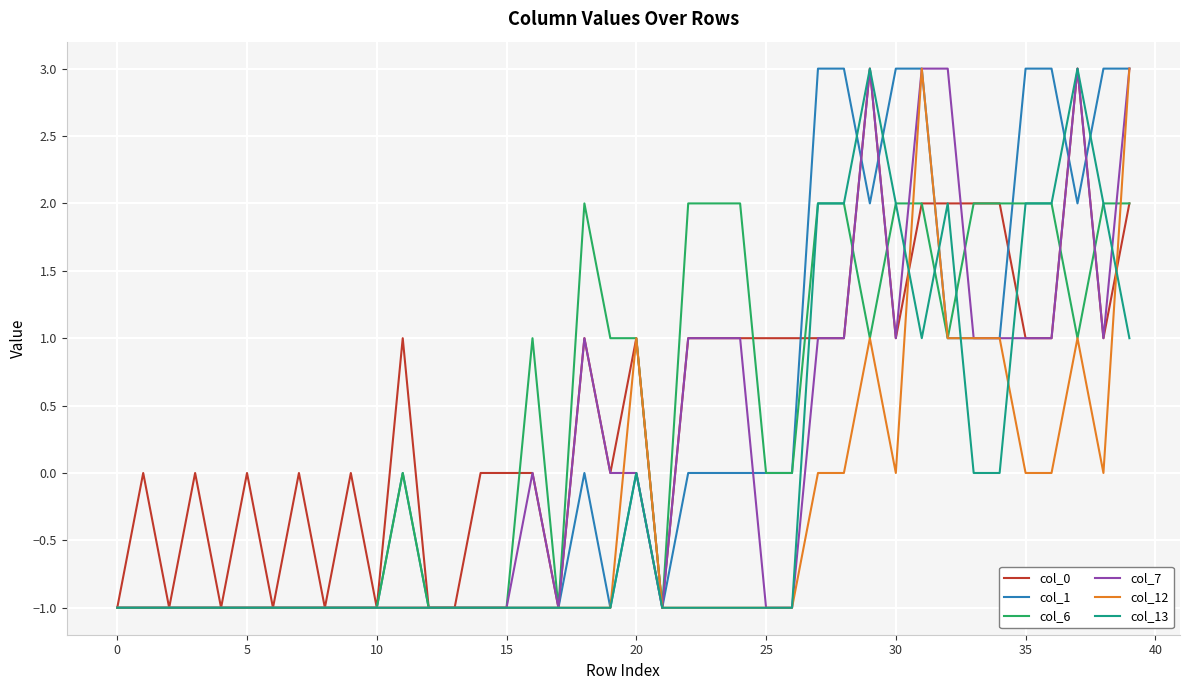

What is the label of the 21st point from the left?

20